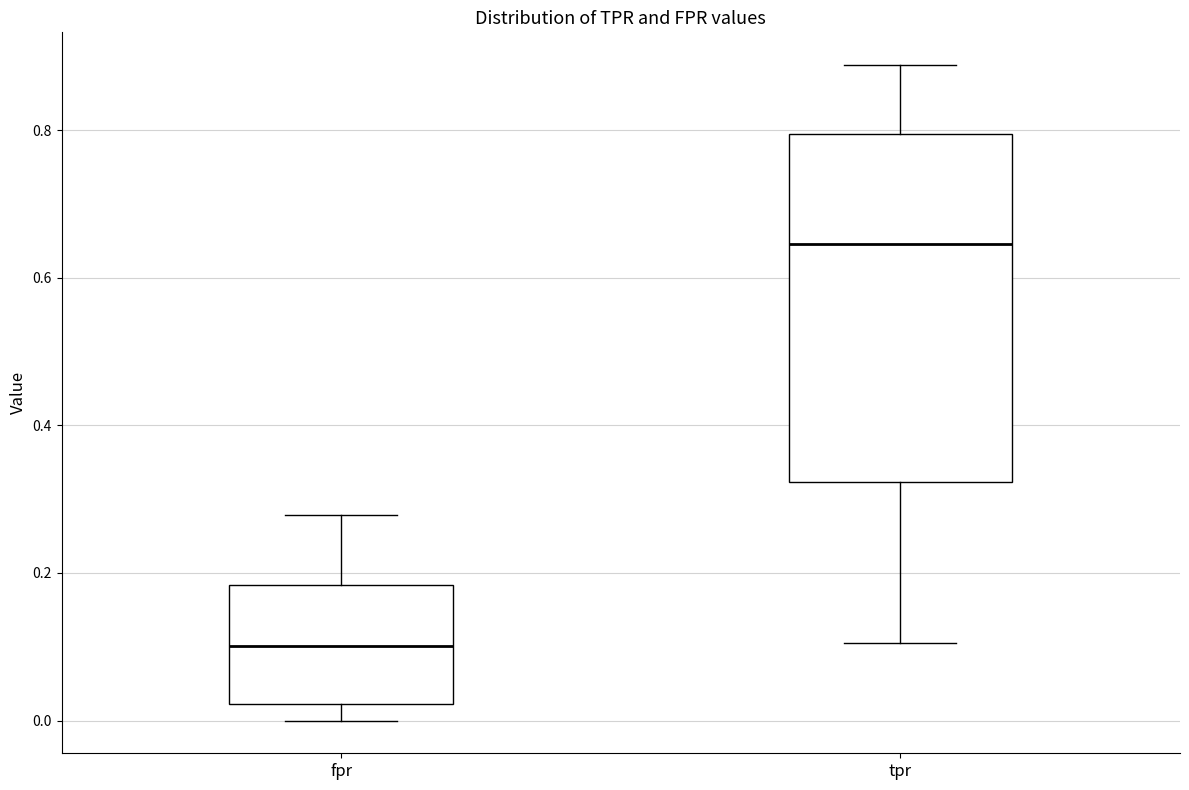

Which box is the tallest, from its lower edge to its upper edge?

tpr